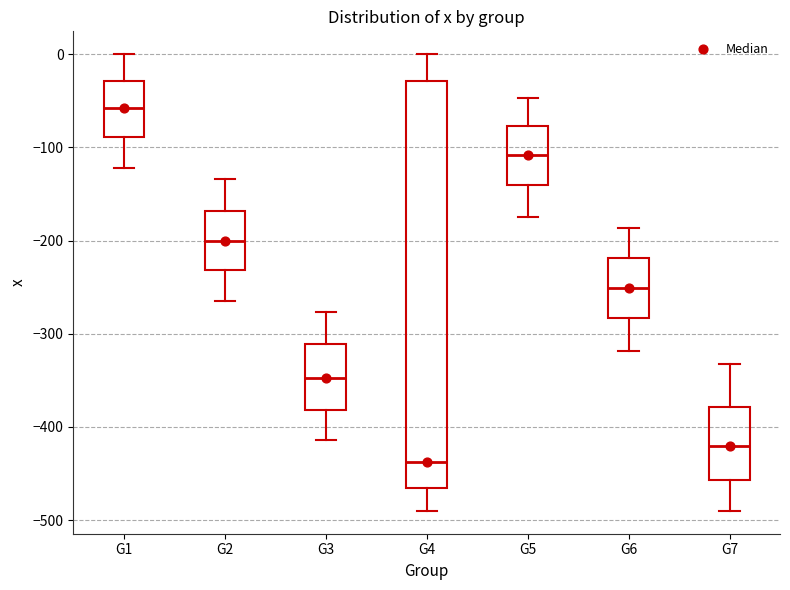

Comparing the boxes themselves (not the whiskers), which one is the tallest?

G4